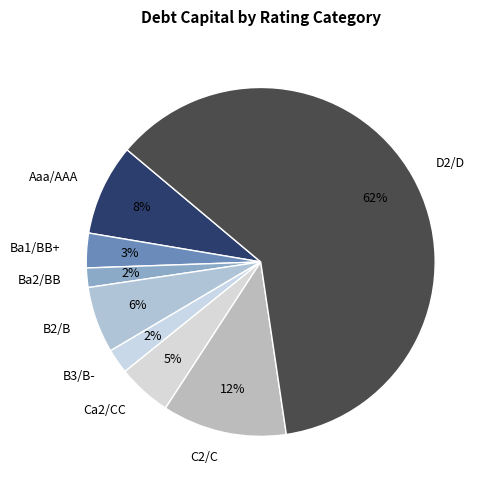

The Ca2/CC slice represents 5% of the pie. True or false?

True